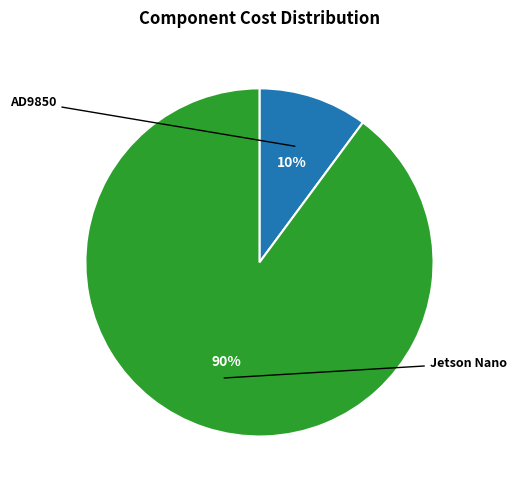

Does any single category account for the majority?

Yes